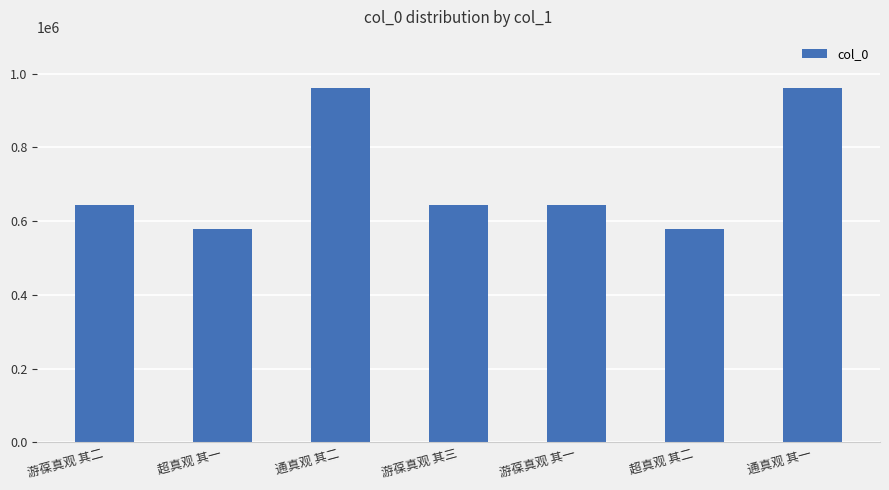

Are the bars horizontal?

No